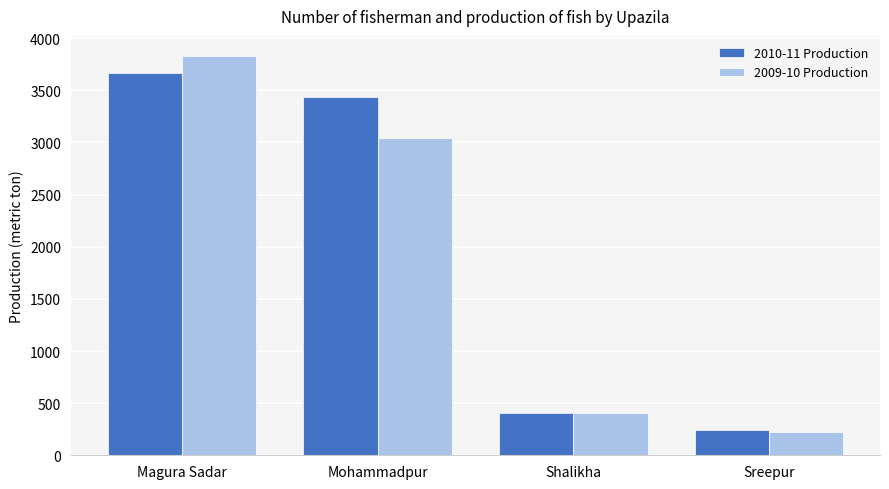

What is the minimum value shown in the chart?

220